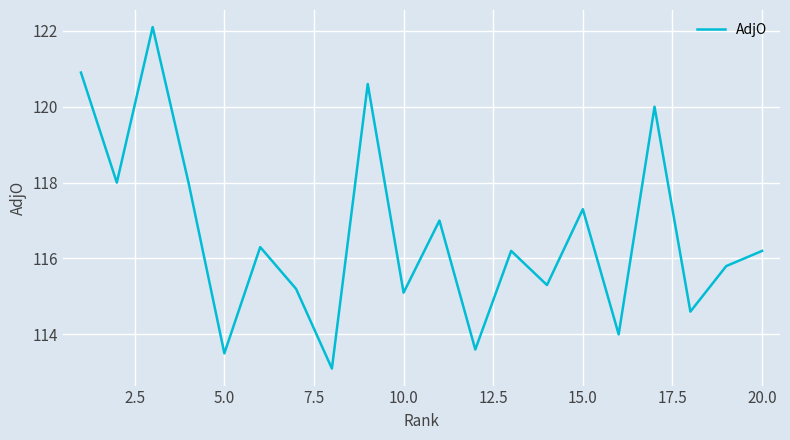

What is the minimum value shown in the chart?

113.1